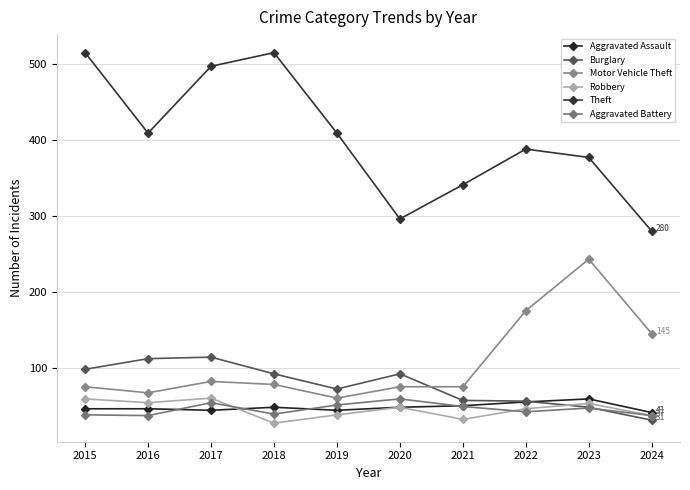

True or false: Aggravated Assault and Aggravated Battery intersect in this chart.

True